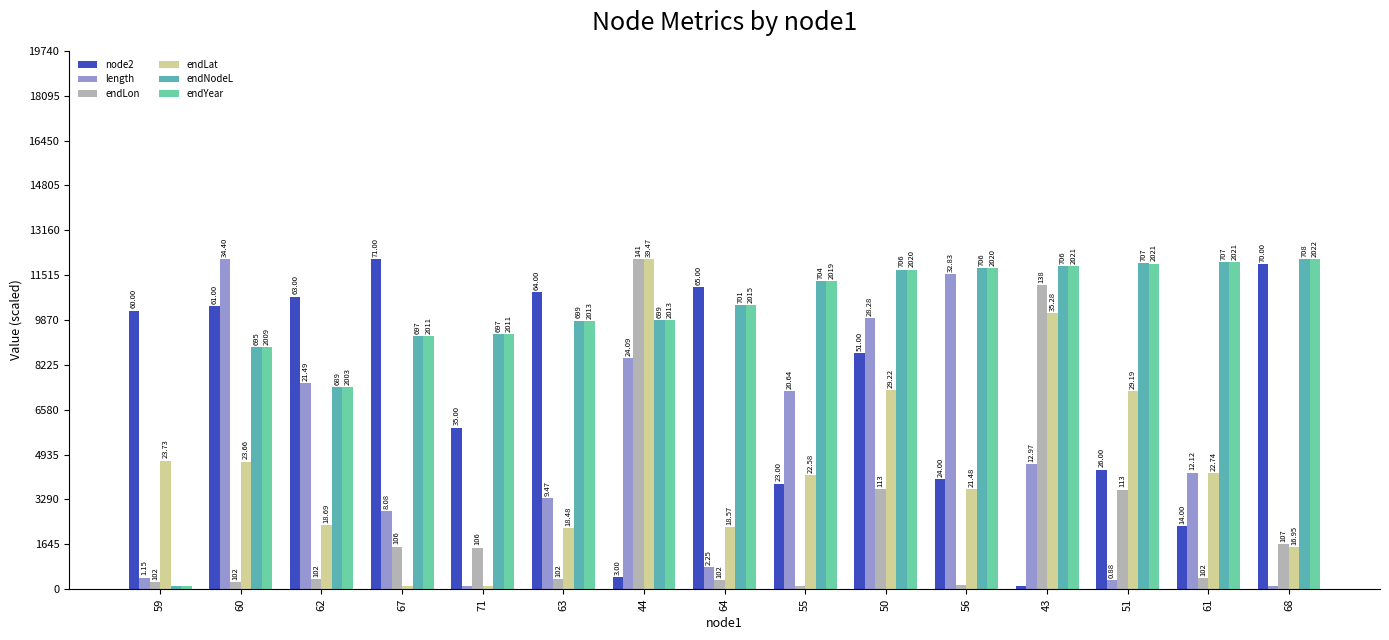

What are all the series names shown in the legend?

node2, length, endLon, endLat, endNodeL, endYear